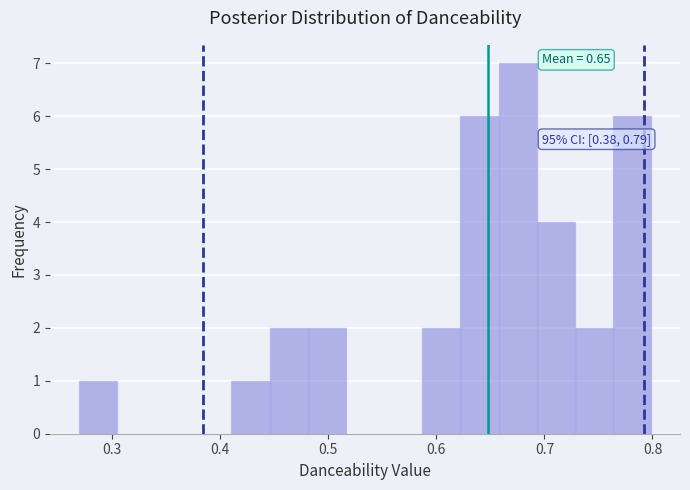

Around what value on the x-axis is the tallest bar? Give the approximate position of its centre, as read against the axis.

0.68